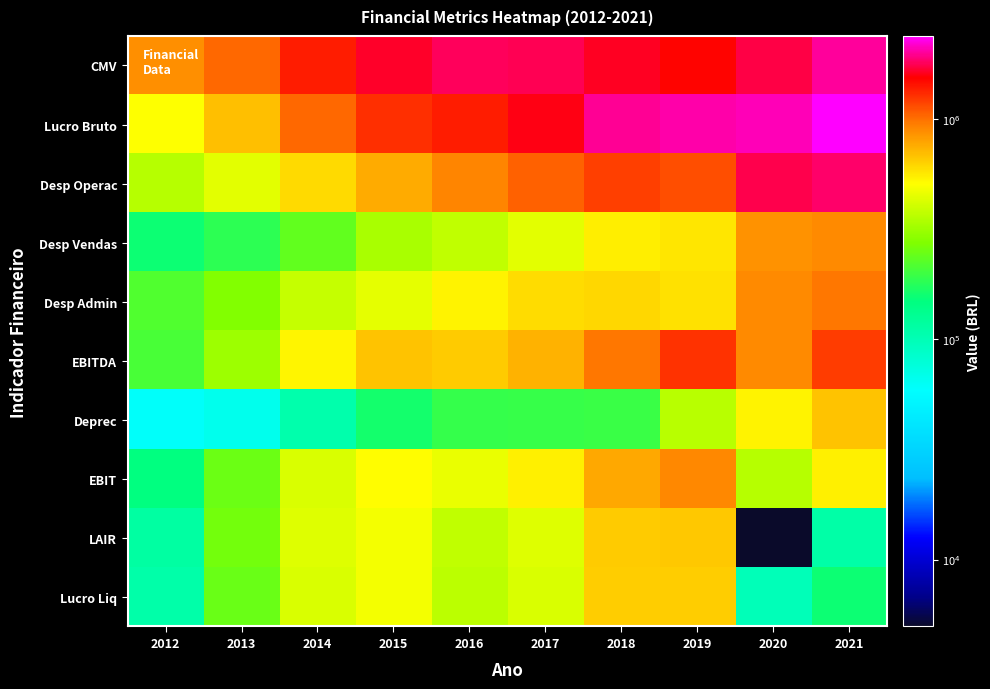

Rank the series at 2012 from highest to lowest value.

CMV, Lucro Bruto, Desp Operac, Desp Admin, EBITDA, Desp Vendas, EBIT, LAIR, Lucro Liq, Deprec